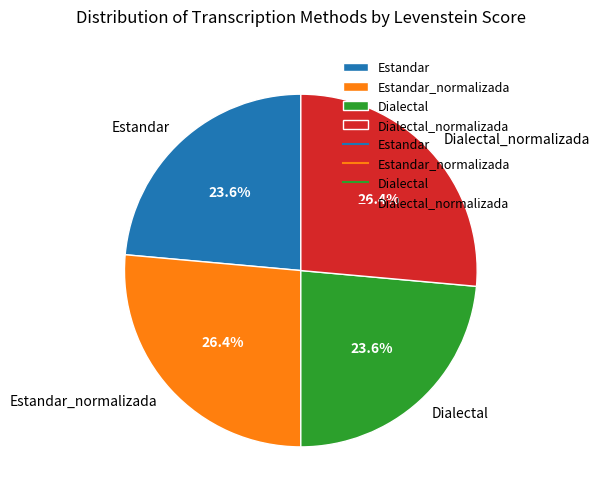

Count the number of slices in the pie.

4